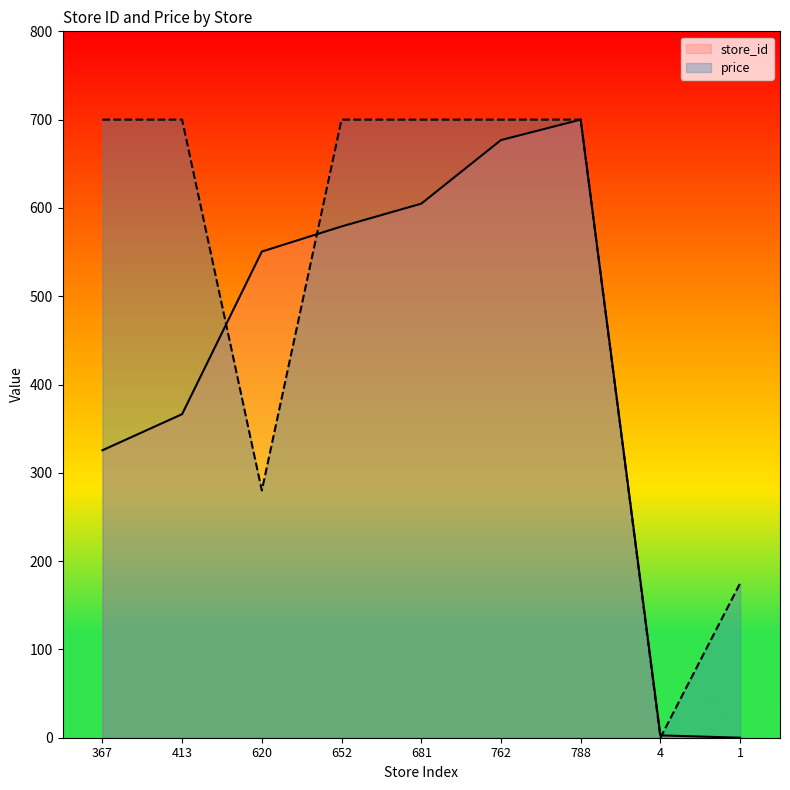

At which label is price closest to 350?

620